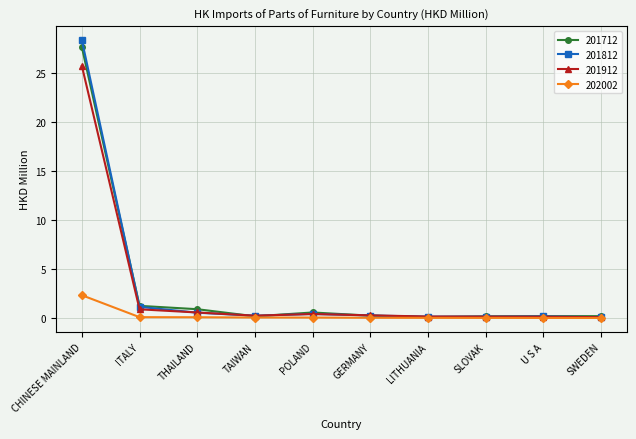

Is the value of 201912 at ITALY greater than the value of 201812 at U S A?

Yes